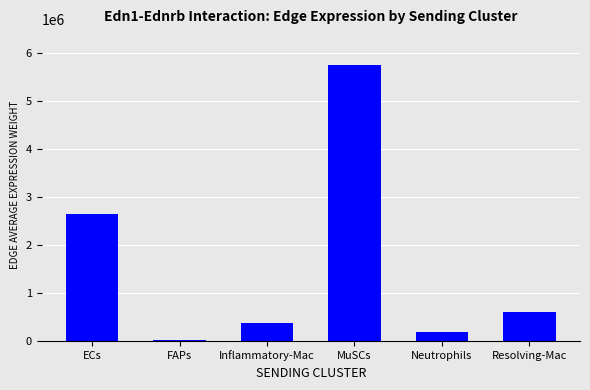

What is the label of the 6th bar from the left?

Resolving-Mac